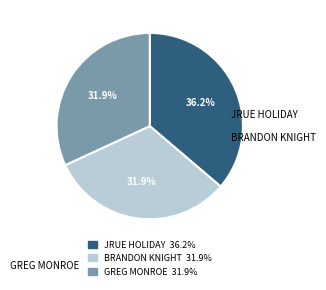

Which category has the biggest portion of the pie?

JRUE HOLIDAY 36.2%